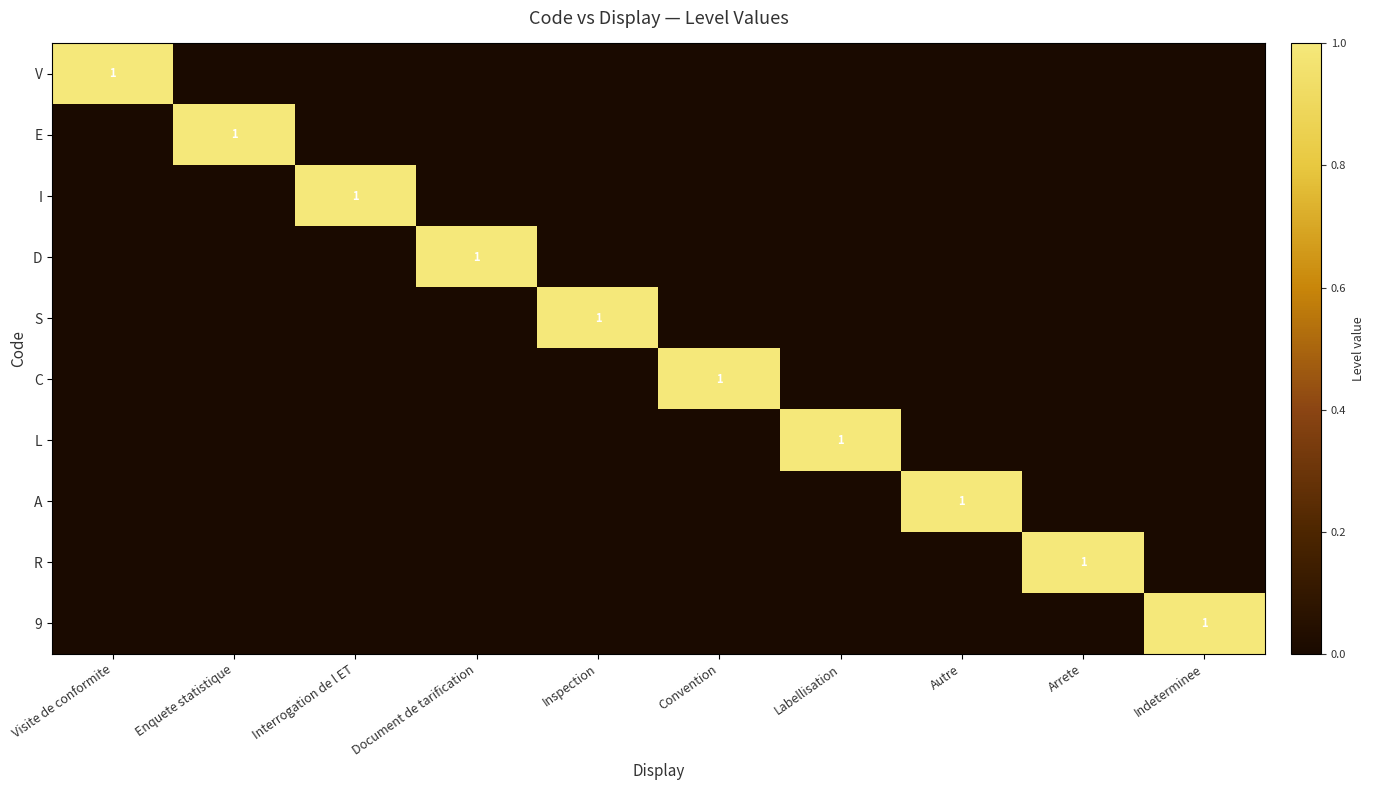

How many categories are shown in the chart?

10